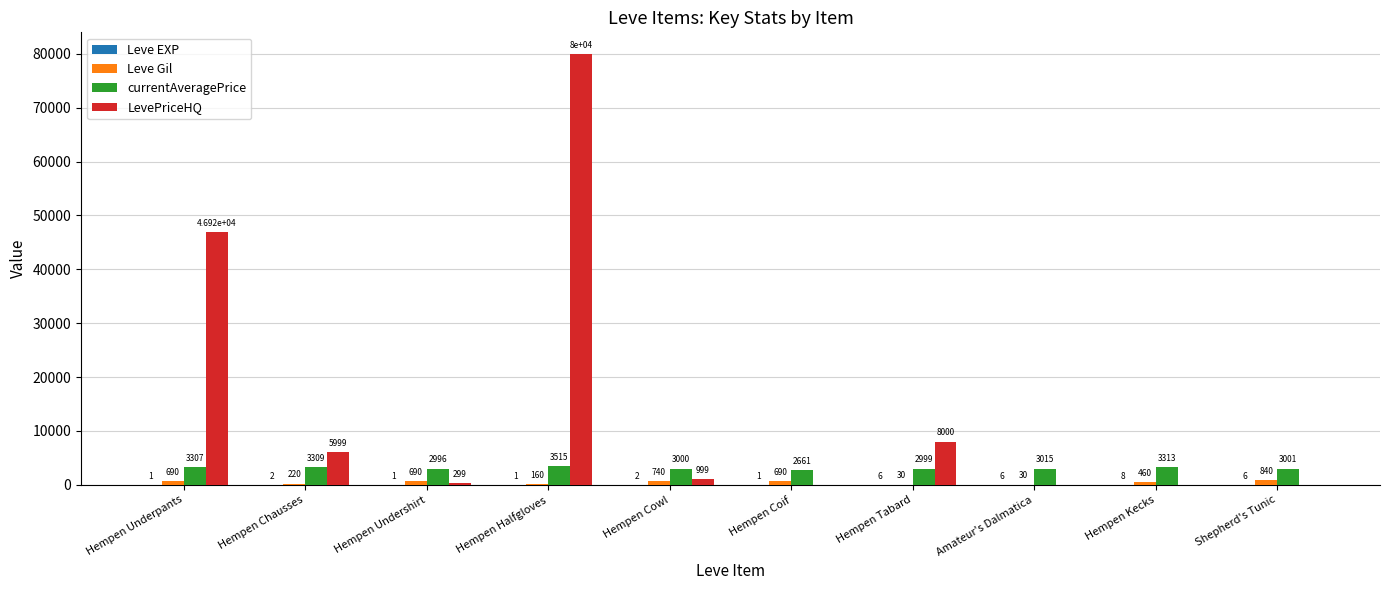

The value of LevePriceHQ at Amateur's Dalmatica is -26589. True or false?

False